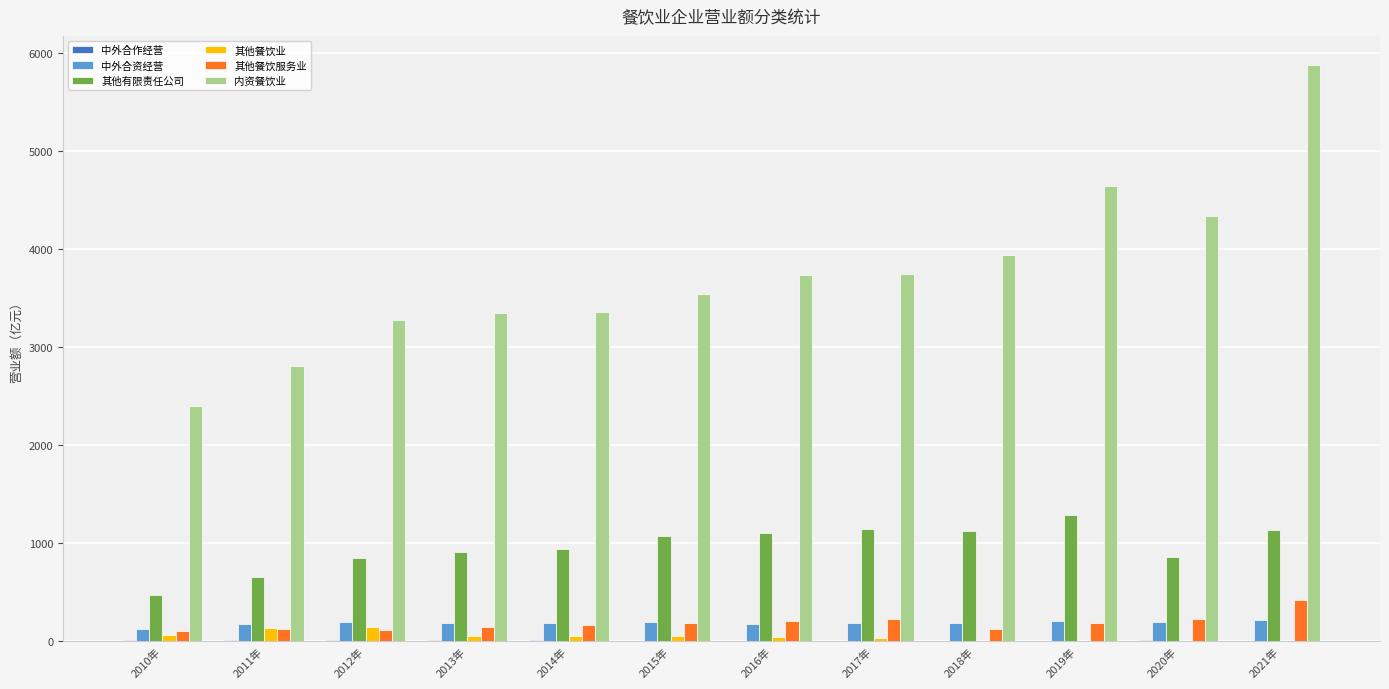

How many groups of bars are there?

12